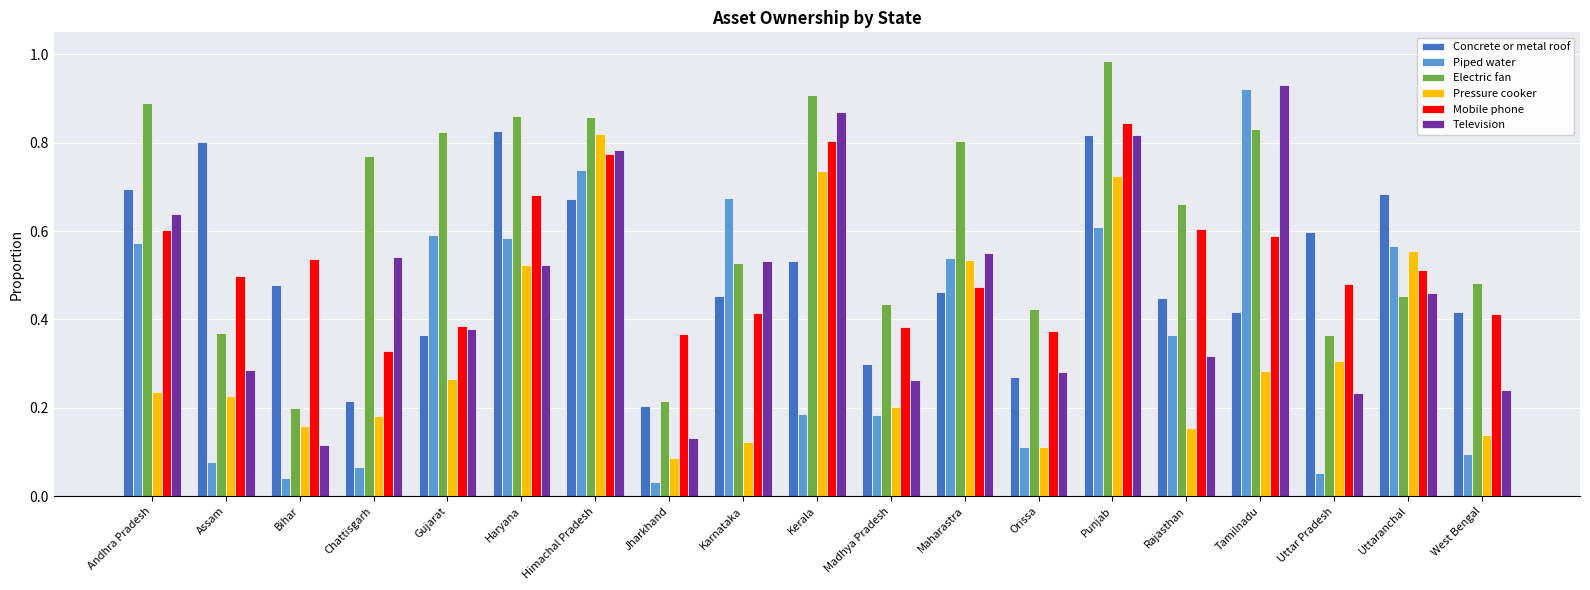

At which label does Television reach its peak?

Tamilnadu